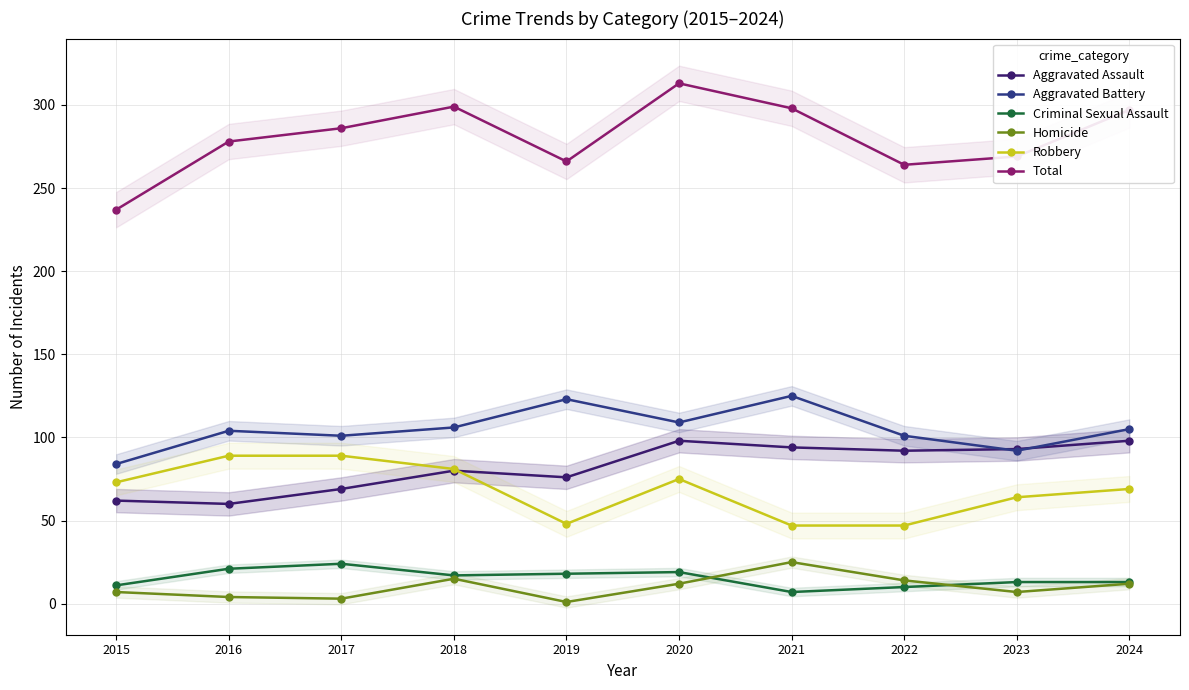

How many lines are shown in the chart?

6